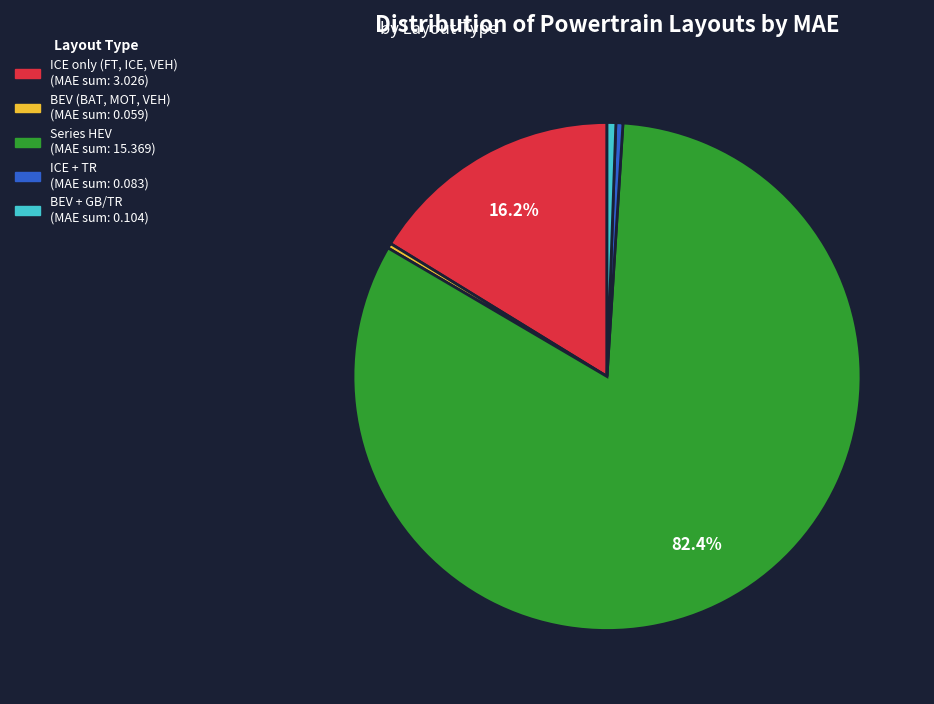

Is there any slice that represents more than half of the pie?

Yes